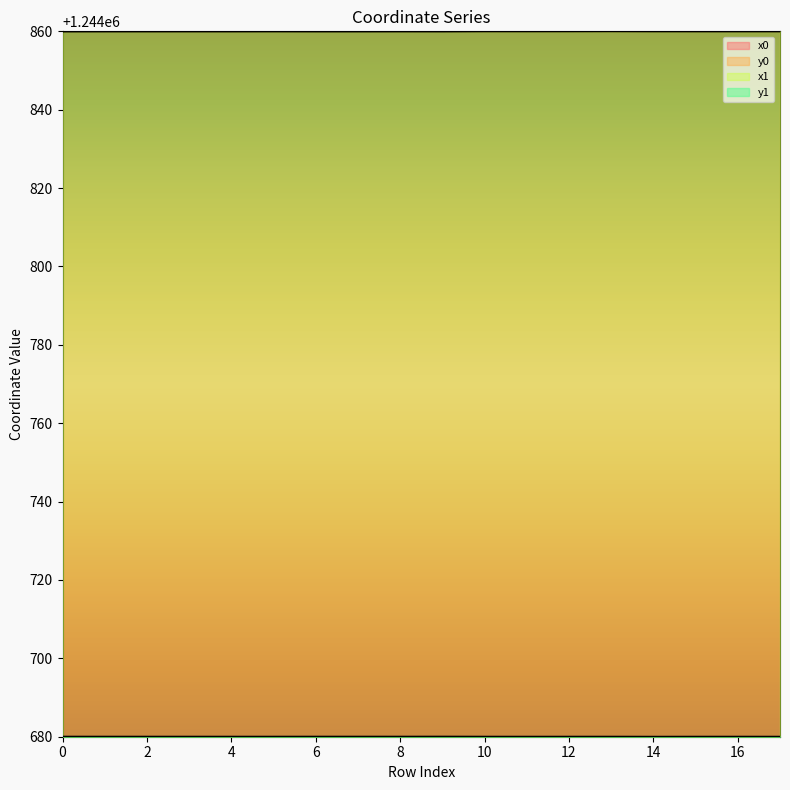

Is it true that y1 equals 701421.9 at 12?

False